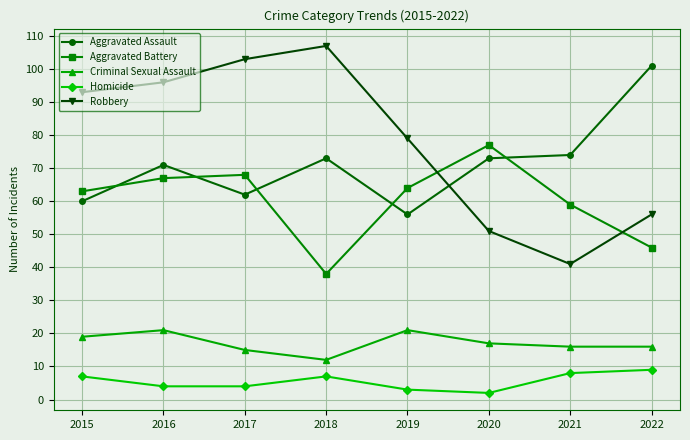

The Robbery series shows 165 at 2016. True or false?

False